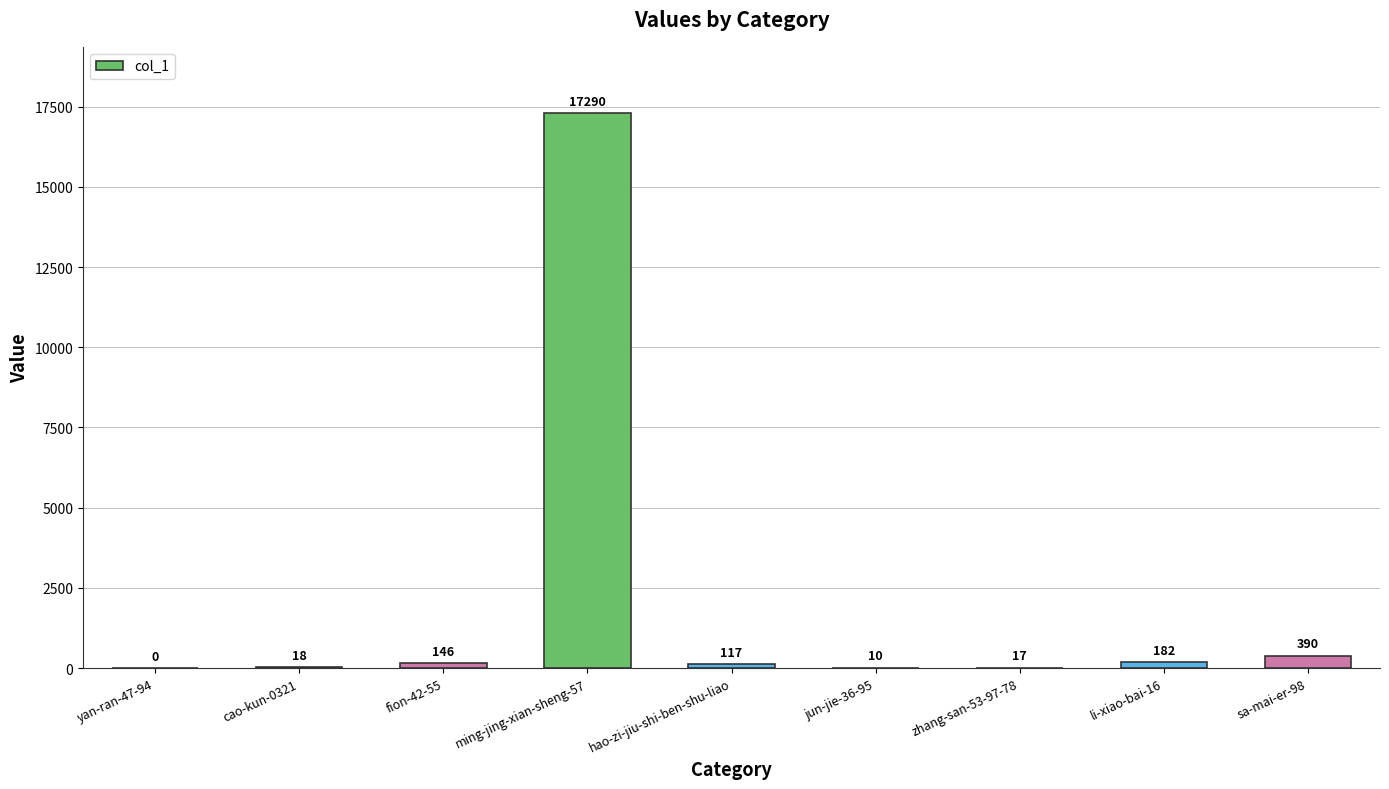

Where does the data first go above 117?

fion-42-55